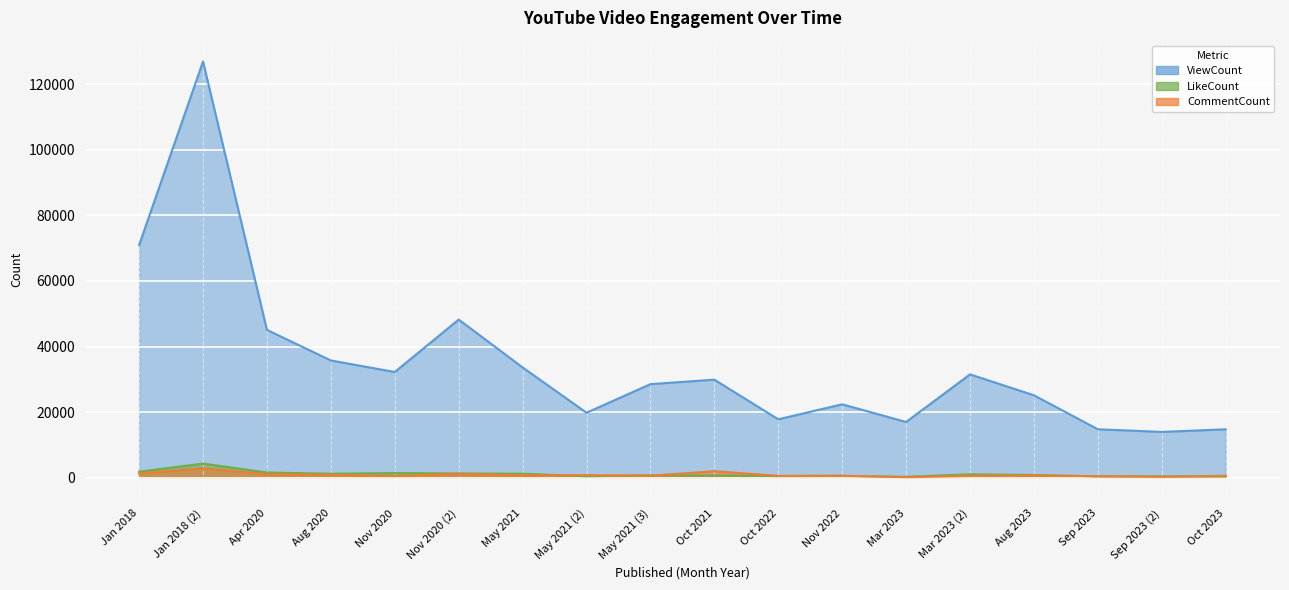

What is the label of the 2nd point from the right?

Sep 2023 (2)